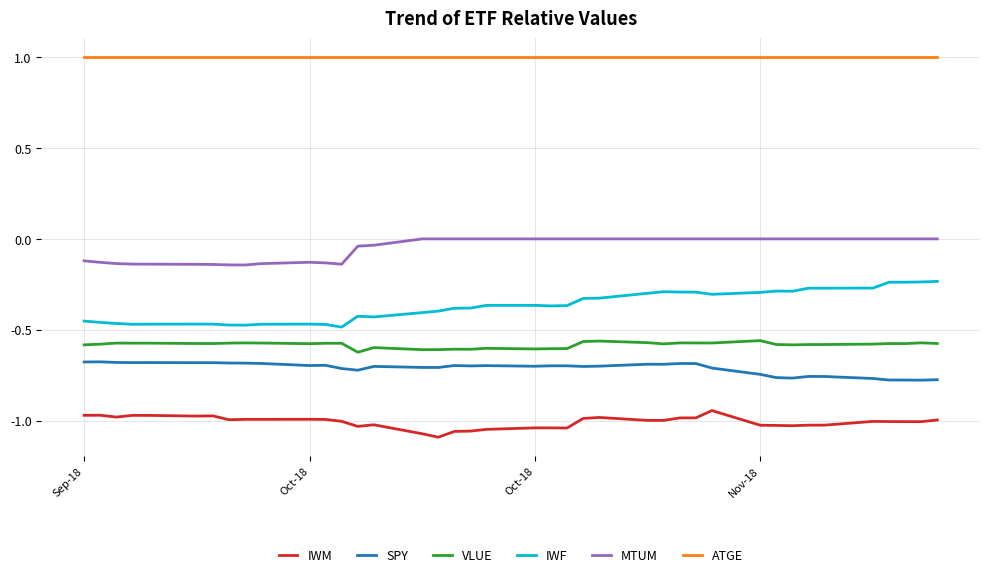

What are all the series names shown in the legend?

IWM, SPY, VLUE, IWF, MTUM, ATGE